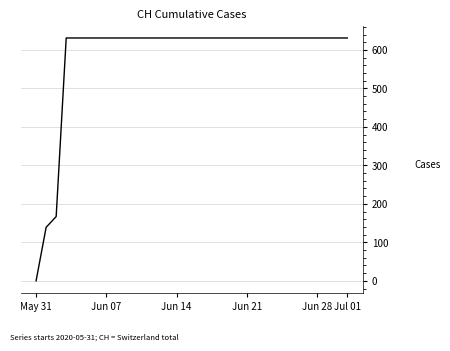

What is the greatest value displayed?

631